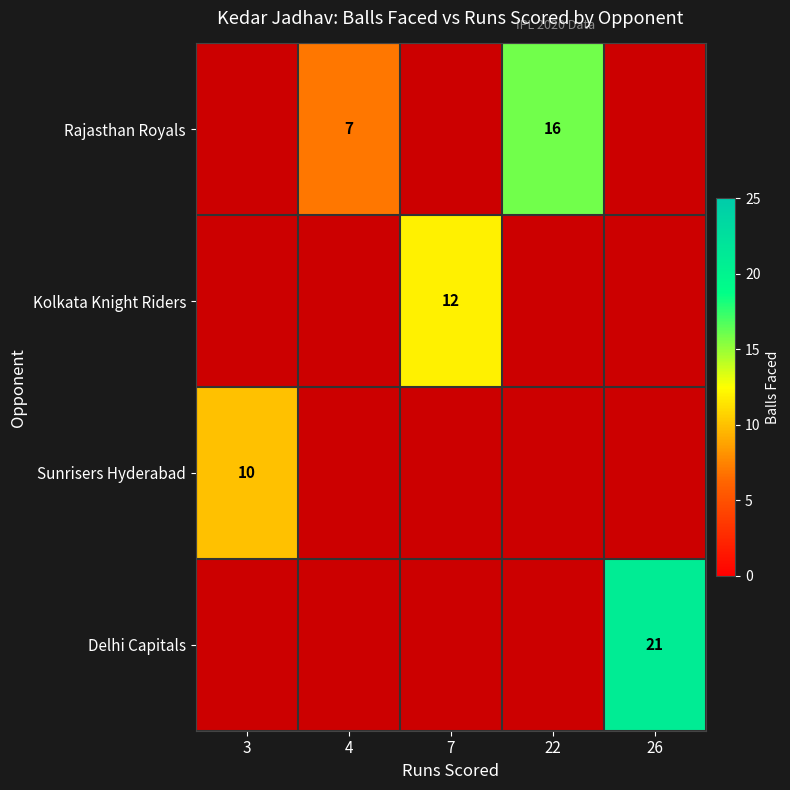

How many data points does each series have?

5